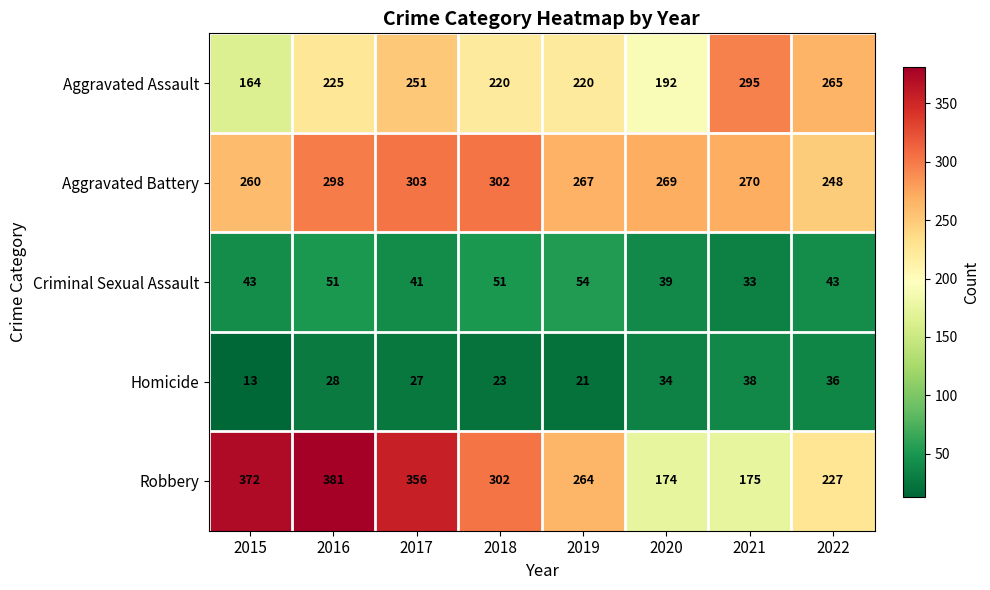

The Homicide series shows 15 at 2021. True or false?

False